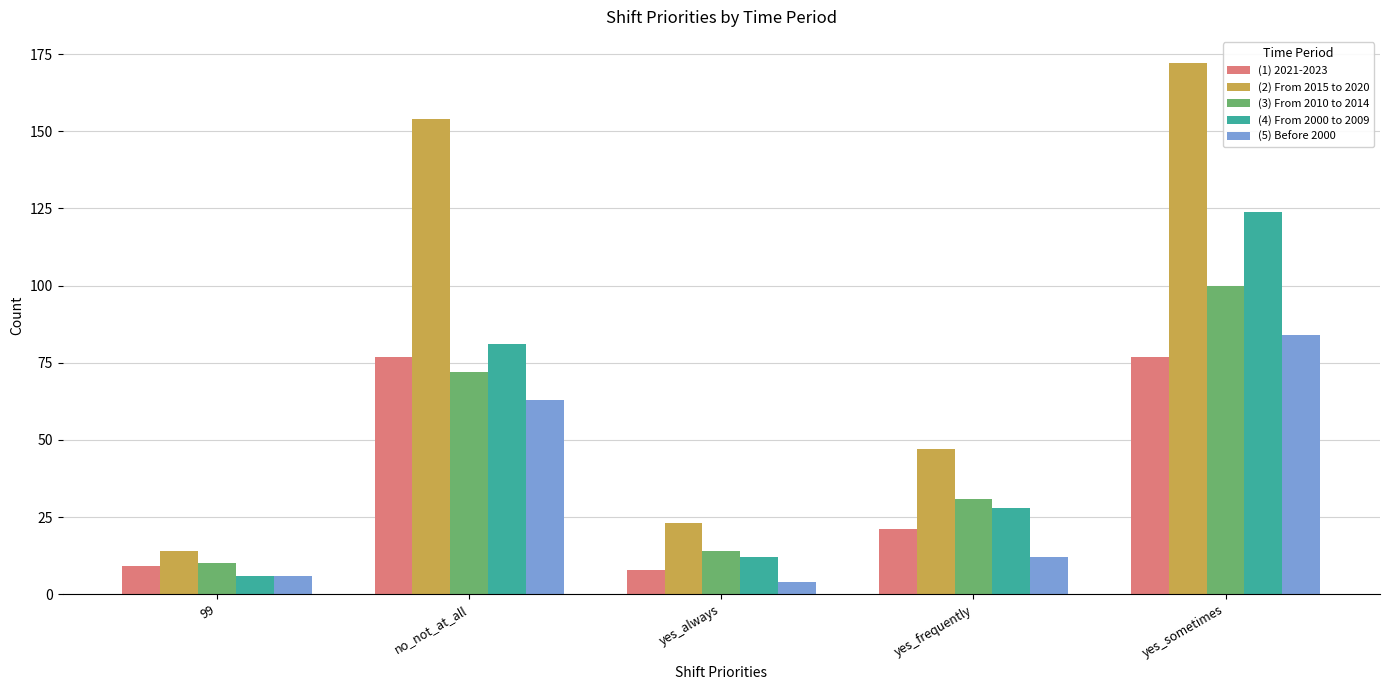

Is the value of (5) Before 2000 at 99 greater than the value of (2) From 2015 to 2020 at 99?

No